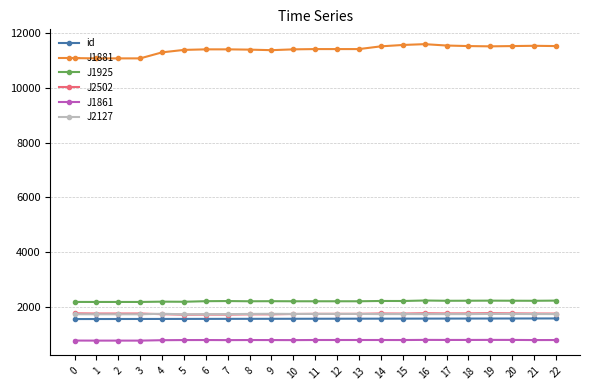

Which series changed the most between 1 and 17?

J1881